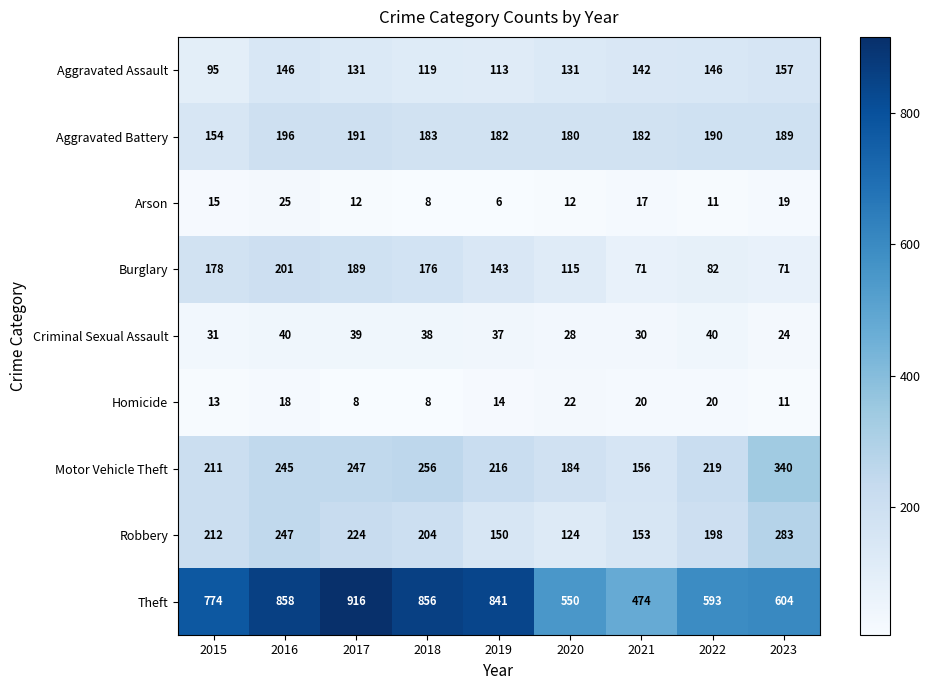

What is the difference between the Robbery values at 2023 and 2022?

85